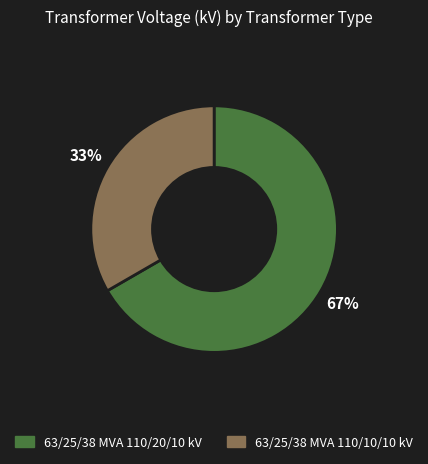

Do 63/25/38 MVA 110/20/10 kV and 63/25/38 MVA 110/10/10 kV together represent more than half of the pie?

Yes